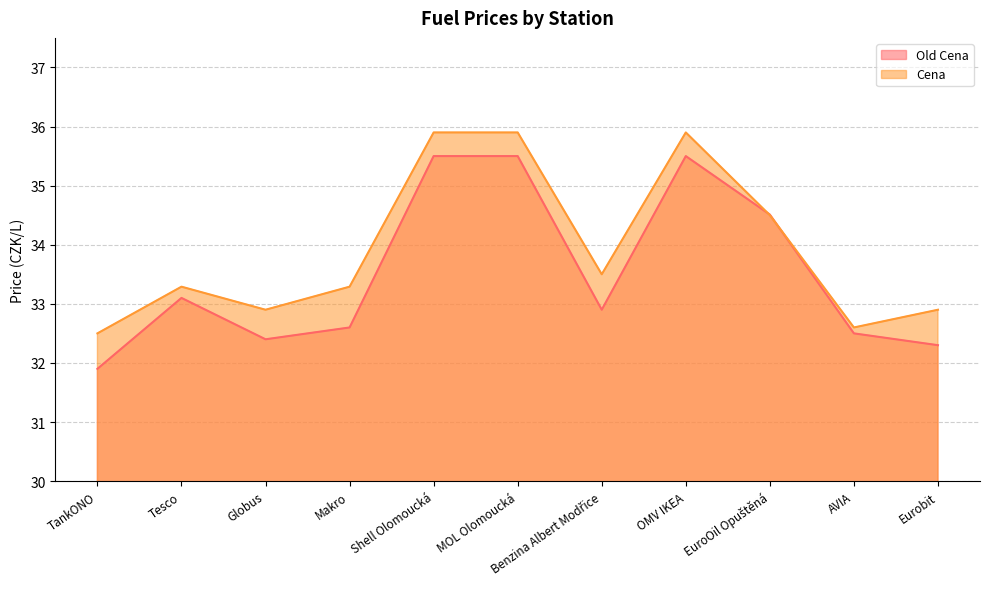

At which category does the chart reach its minimum across all series?

TankONO